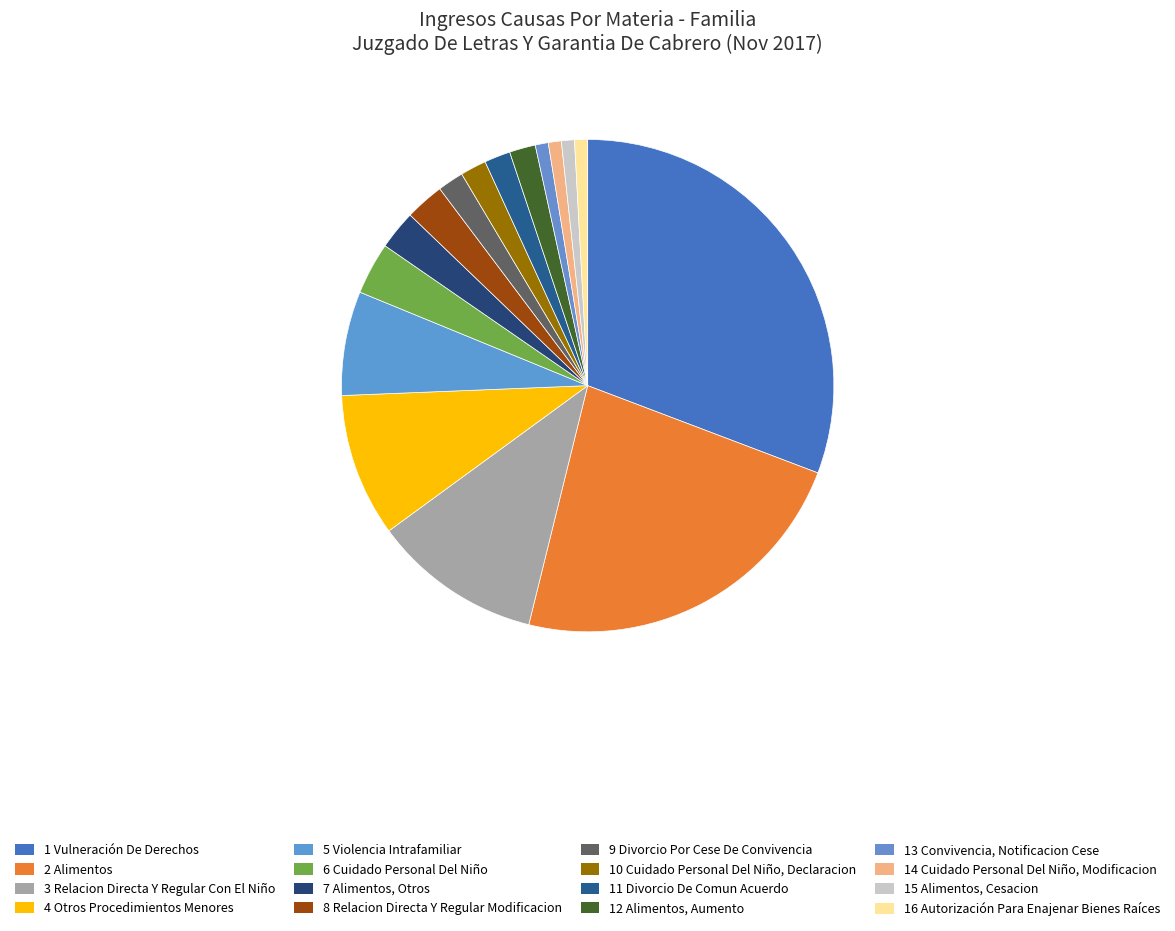

What is the smallest slice in the pie chart?

Convivencia, Notificacion Cese